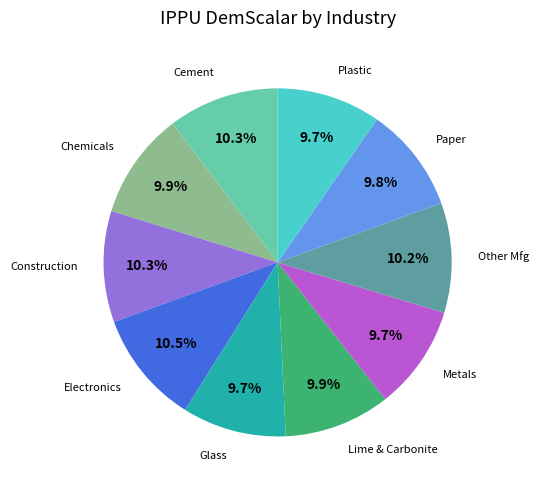

How many segments does this pie chart have?

10